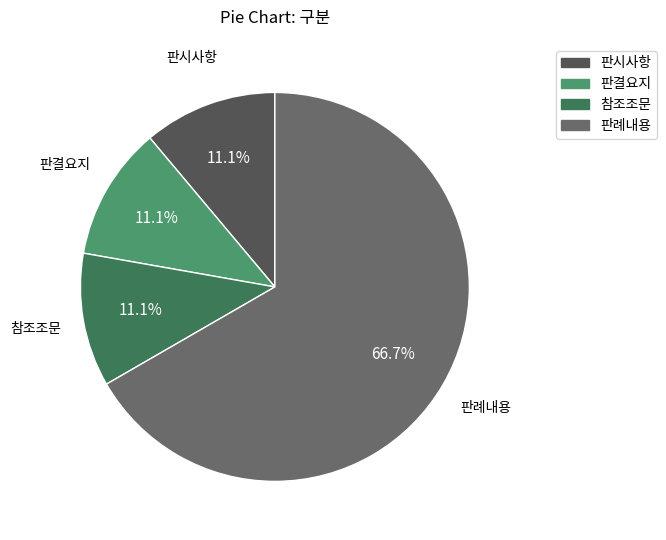

What is the ratio of the value at 판례내용 to the value at 판결요지?

6.0